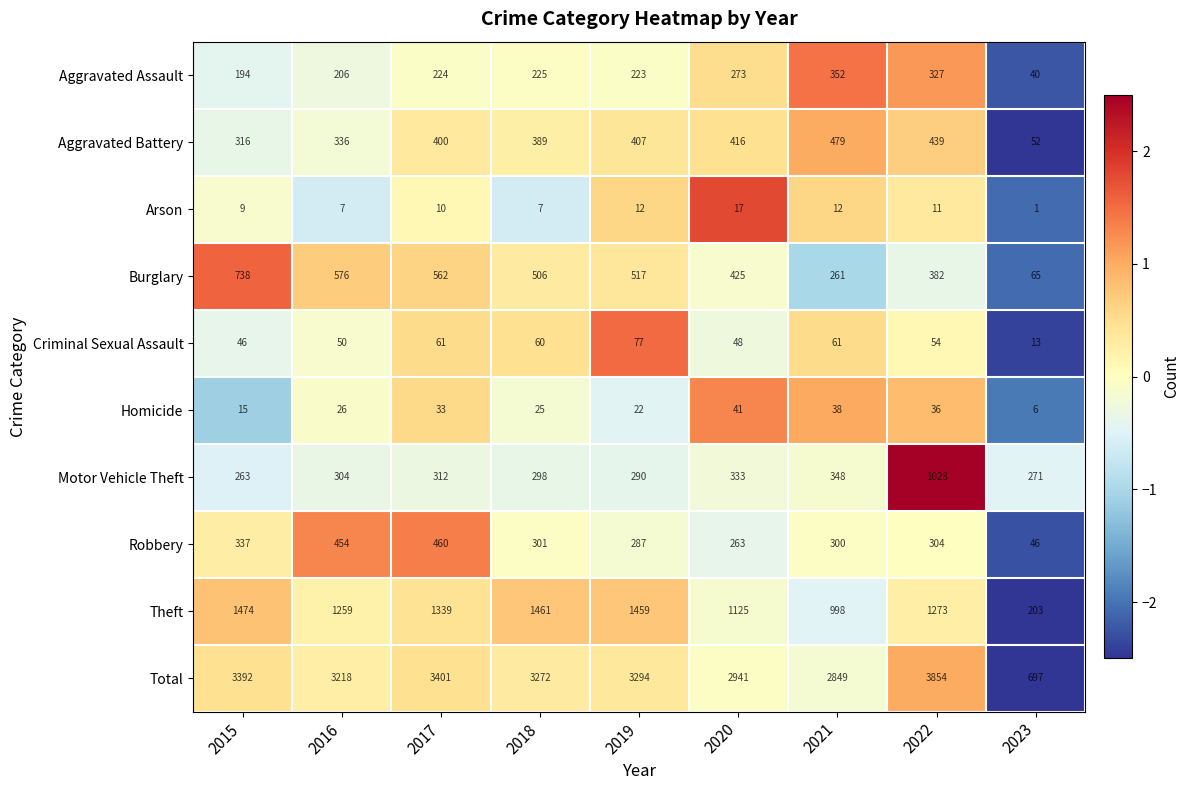

What is the average value of the Aggravated Battery series?

359